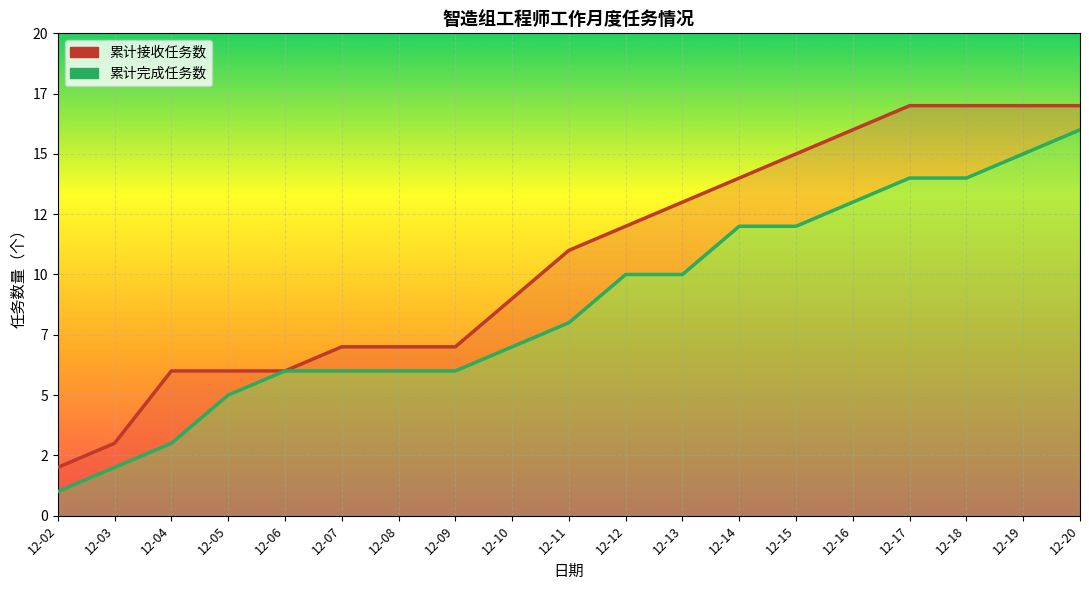

True or false: 累计接收任务数 and 累计完成任务数 intersect in this chart.

False